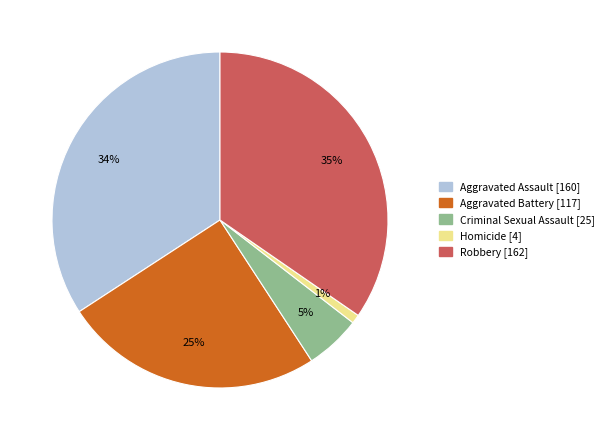

Is it true that Aggravated Assault is 48% of the pie?

False